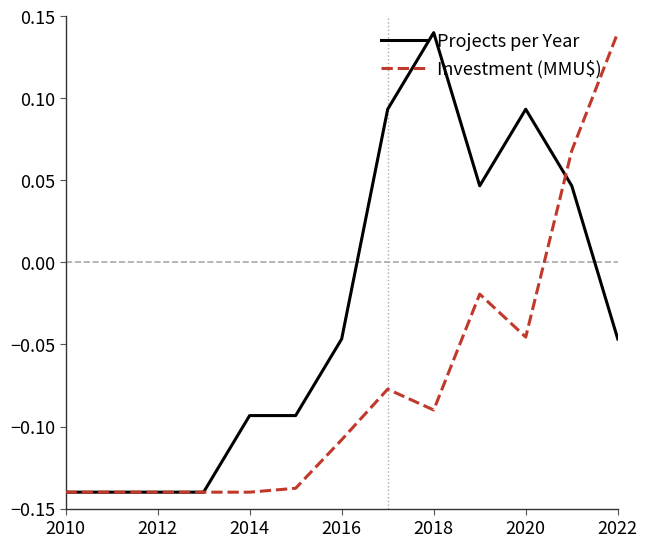

After their last crossing, which series has the higher values: Investment (MMU$) or Projects per Year?

Investment (MMU$)